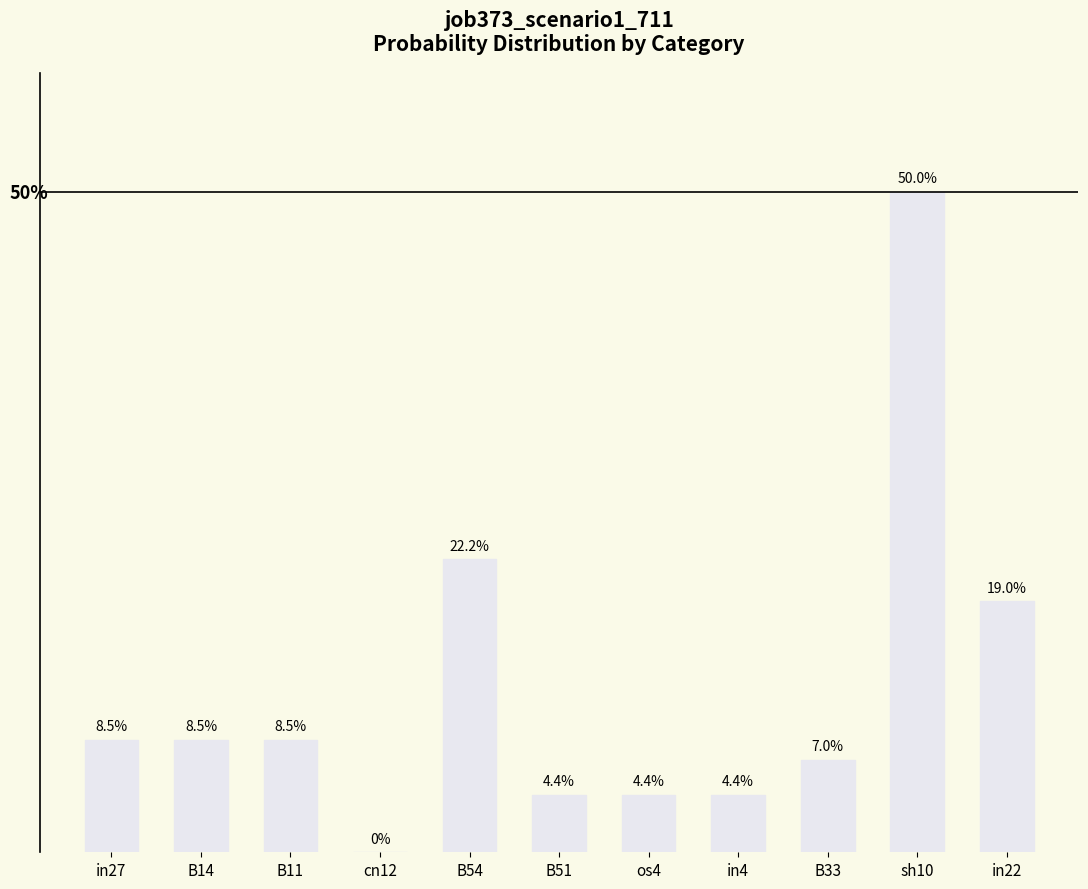

What is the difference between the second highest and second lowest values?

0.2